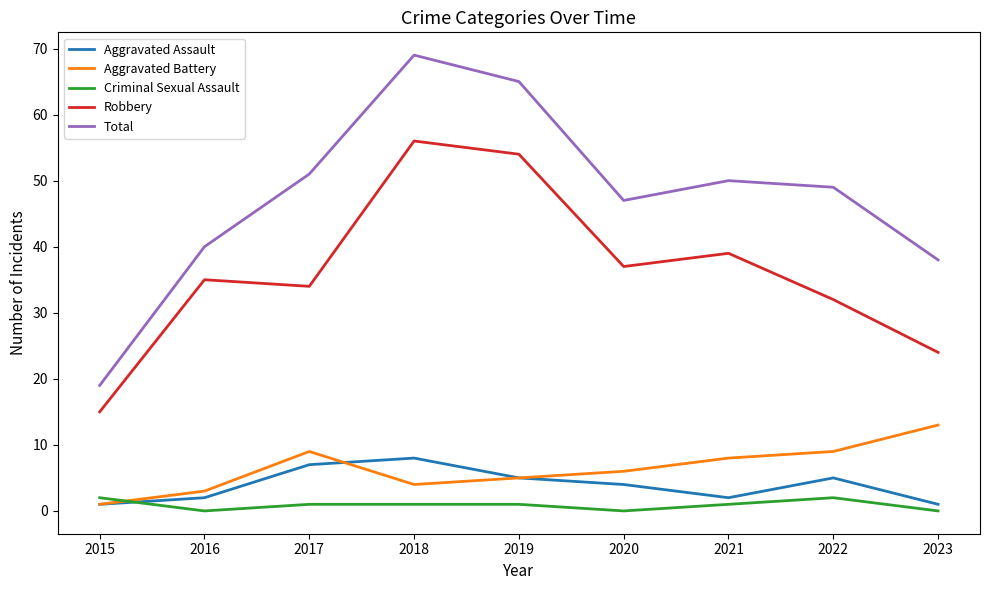

The Robbery series shows 56 at 2018. True or false?

True